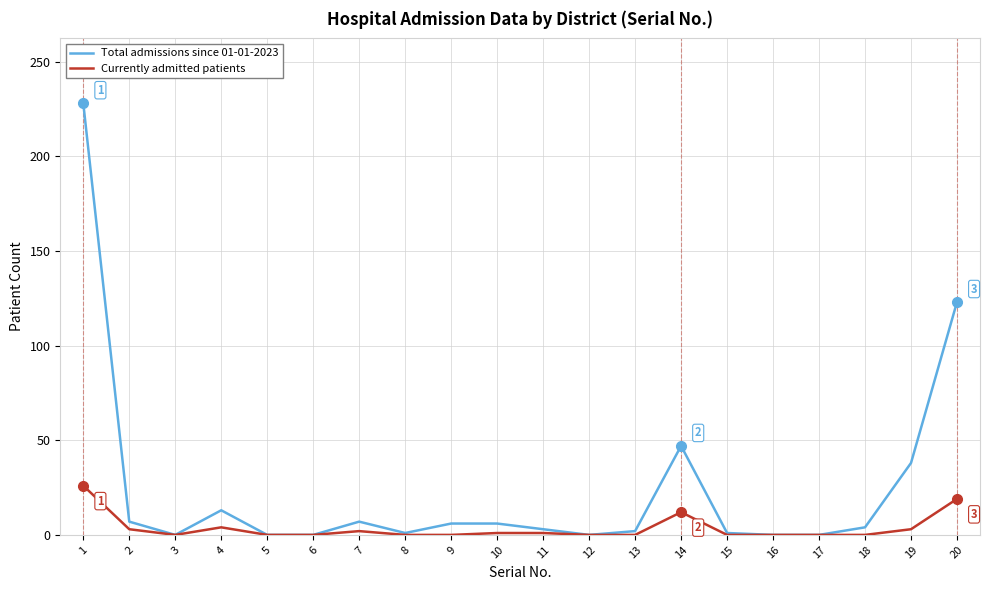

Which series has the widest spread of values?

Total admissions since 01-01-2023